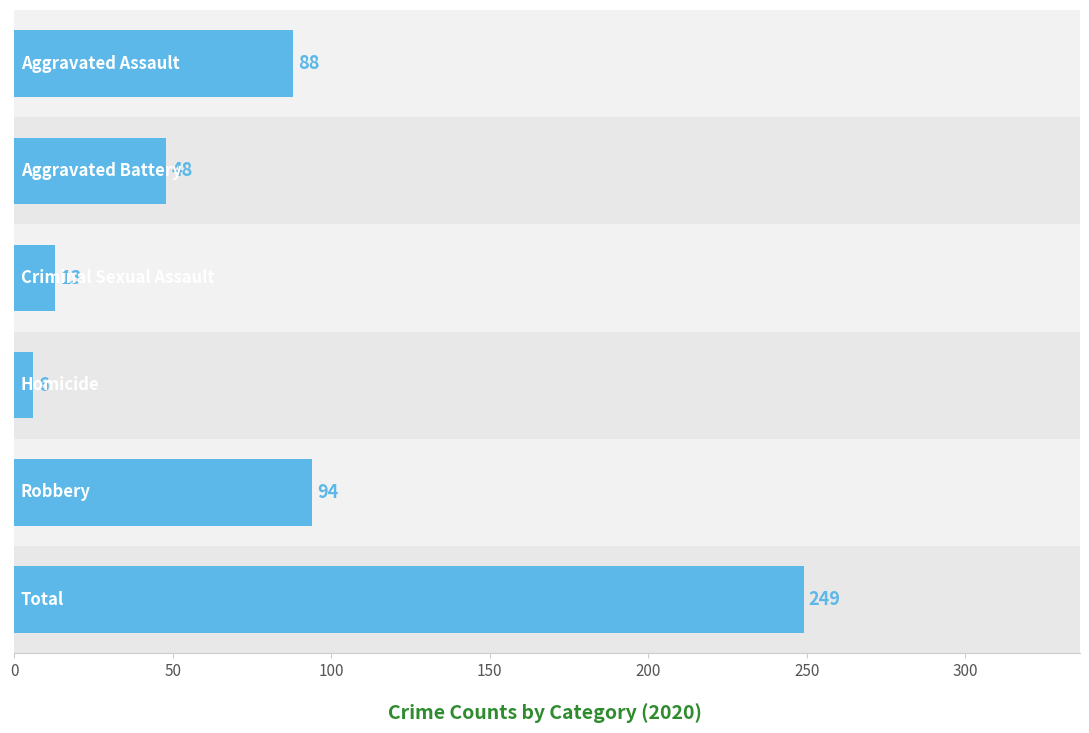

What value does the data have at 0, to the nearest 50?

100